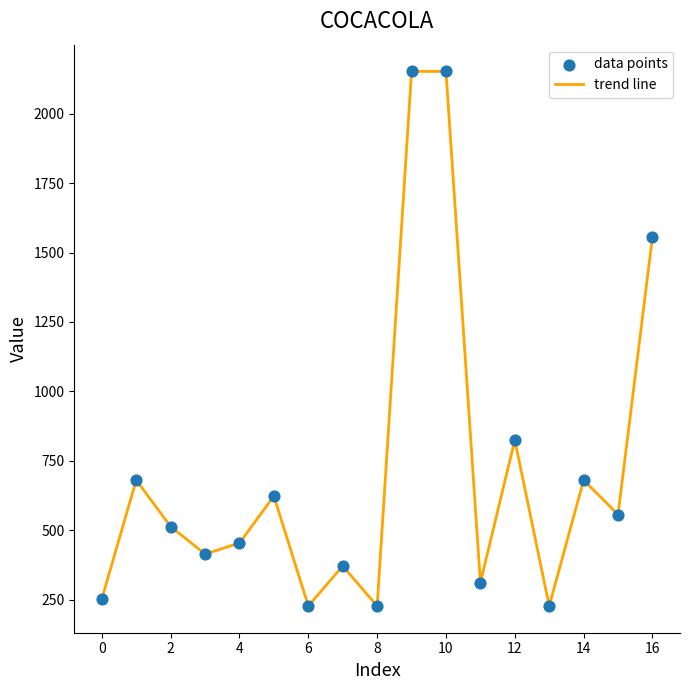

What is the smallest value displayed?

226.8